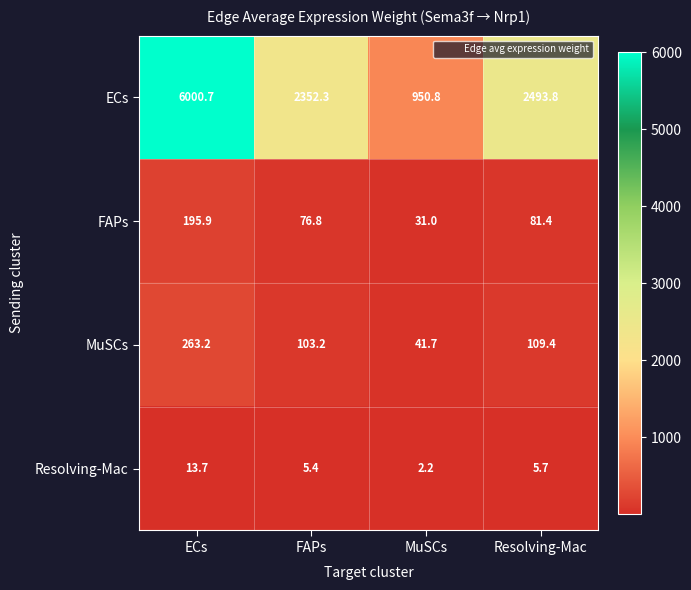

At which category is the sum across all series the highest?

ECs